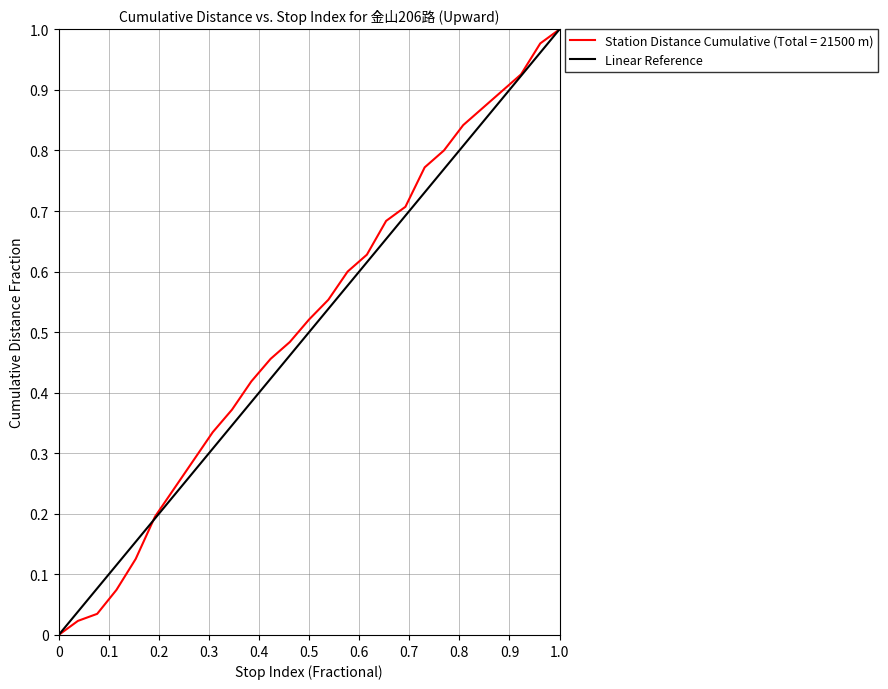

True or false: Station Distance Cumulative (Total = 21500 m) has a value of 0.8 at 0.5.

False